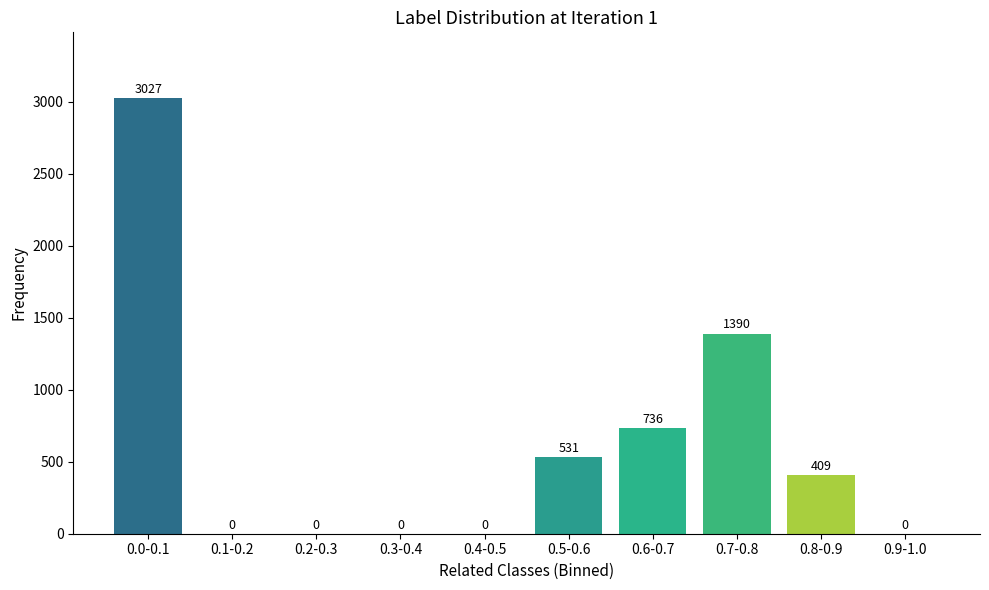

Reading left to right, what are all the values shown in this chart?

0.0-0.1=3027	0.1-0.2=0	0.2-0.3=0	0.3-0.4=0	0.4-0.5=0	0.5-0.6=531	0.6-0.7=736	0.7-0.8=1390	0.8-0.9=409	0.9-1.0=0